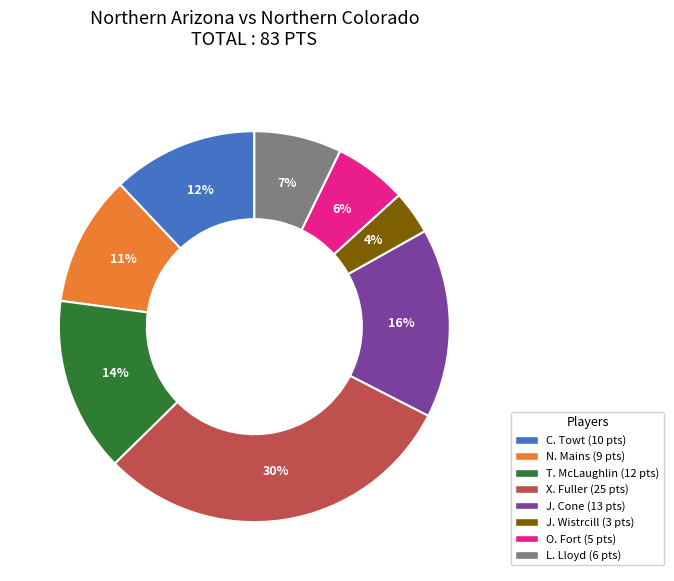

Which category has the smallest portion of the pie?

J. Wistrcill